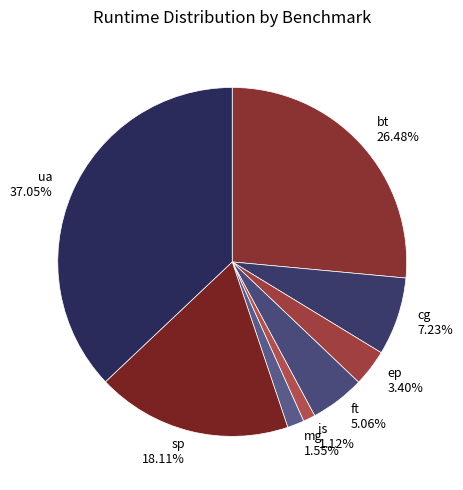

How many segments does this pie chart have?

8